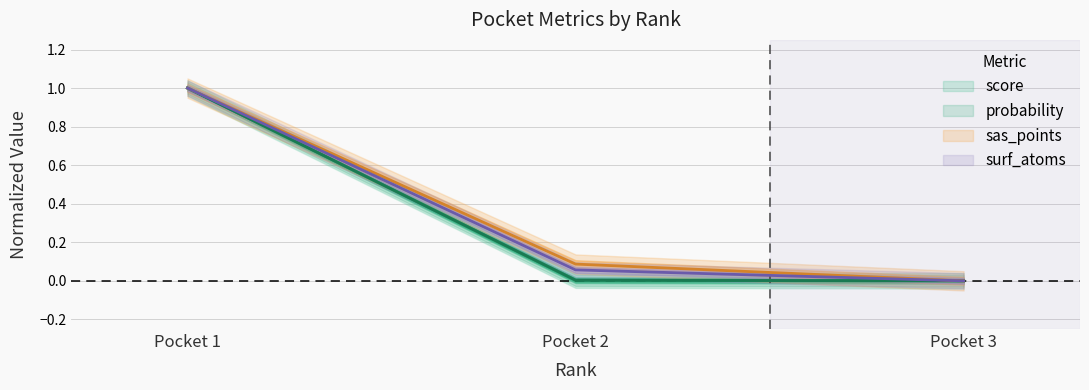

What is the total value across all series at Pocket 2?

0.2